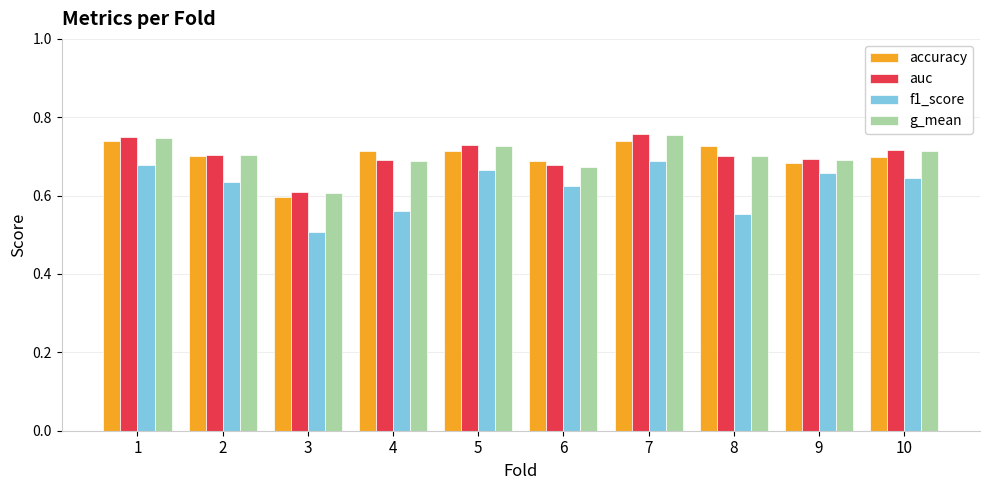

Count the g_mean values in the range 0 to 1.

10